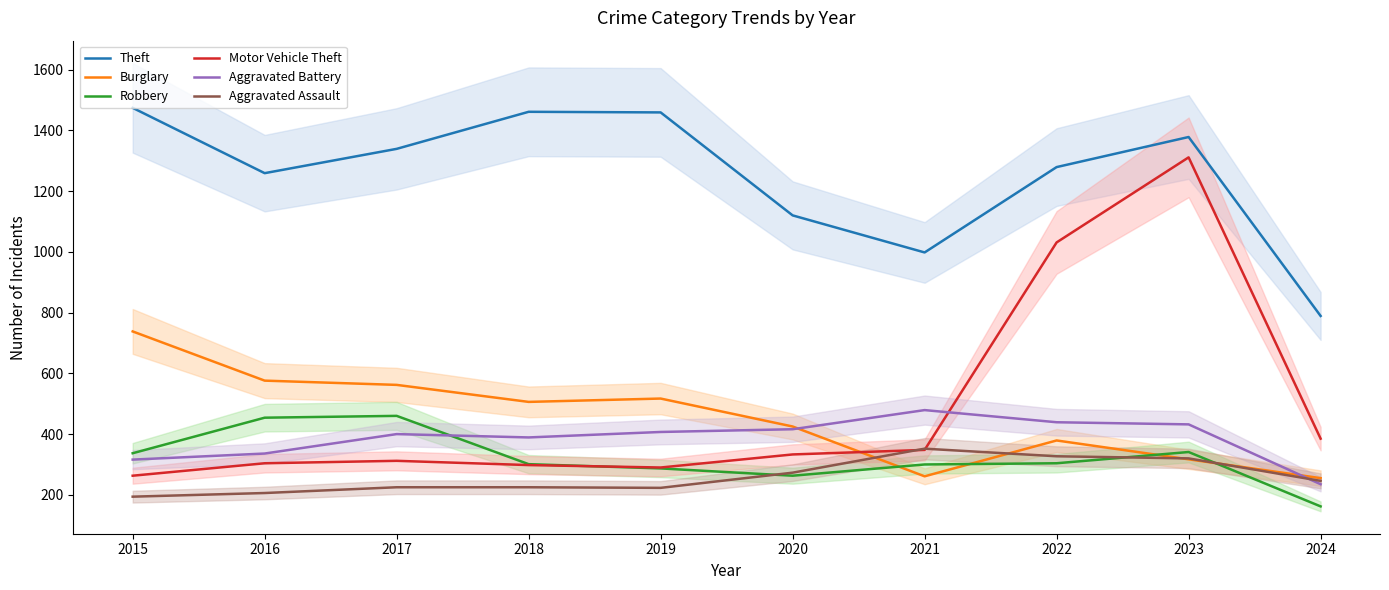

What is the difference between the highest and lowest values at 2018?

1236